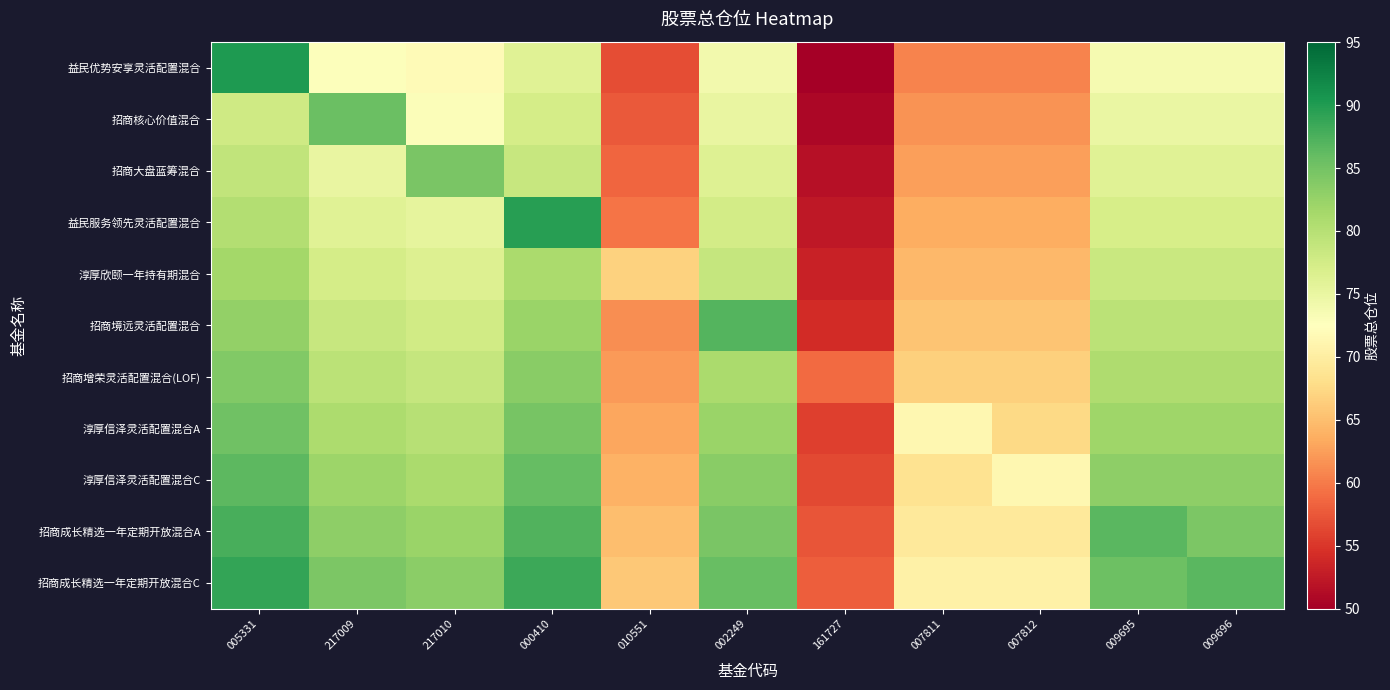

What is the total value across all series at 007812?

724.1